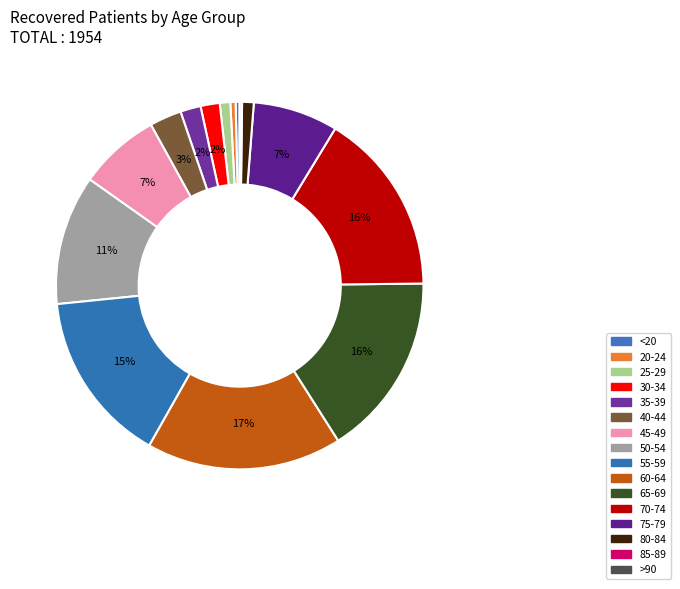

How many segments does this pie chart have?

16